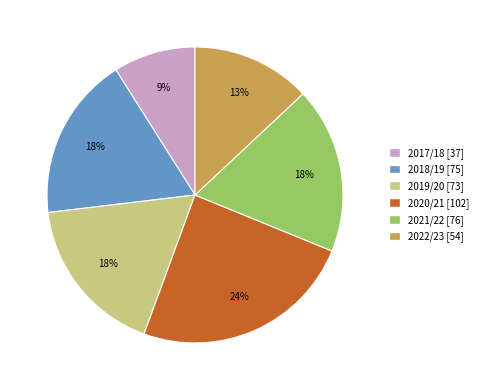

To the nearest percent, what is the combined percentage of 2021/22 and 2017/18?

27%